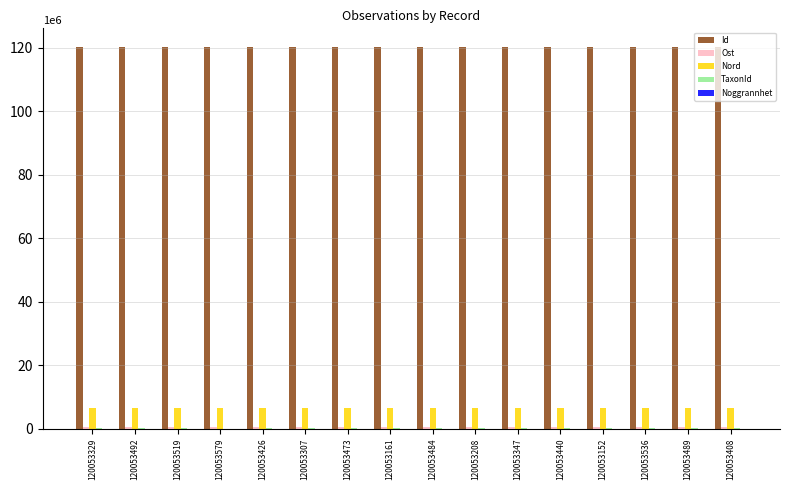

What is the sum of all Id values?

1920854350